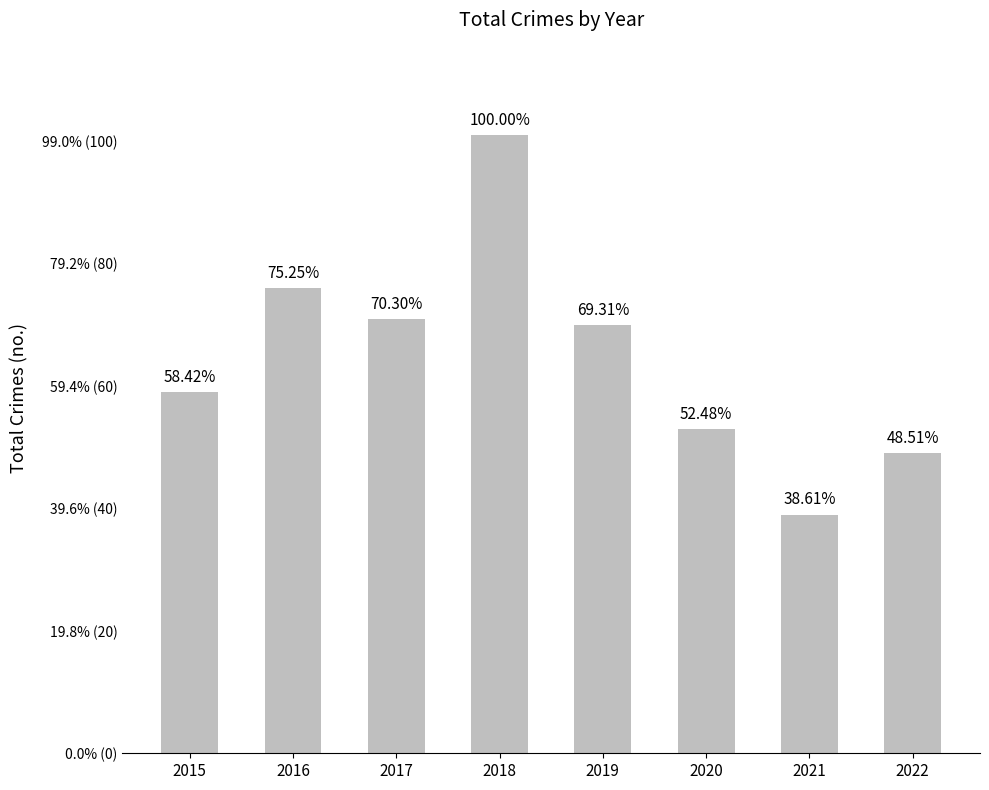

Does the chart contain any negative values?

No